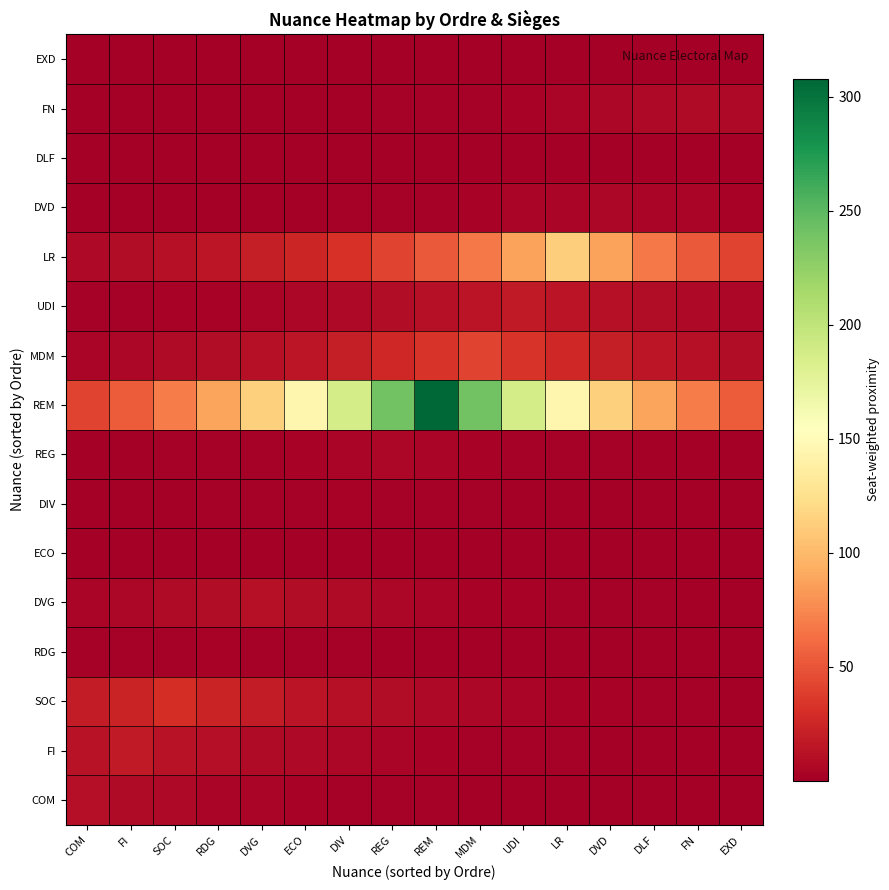

What is the maximum value shown in the chart?

308.0